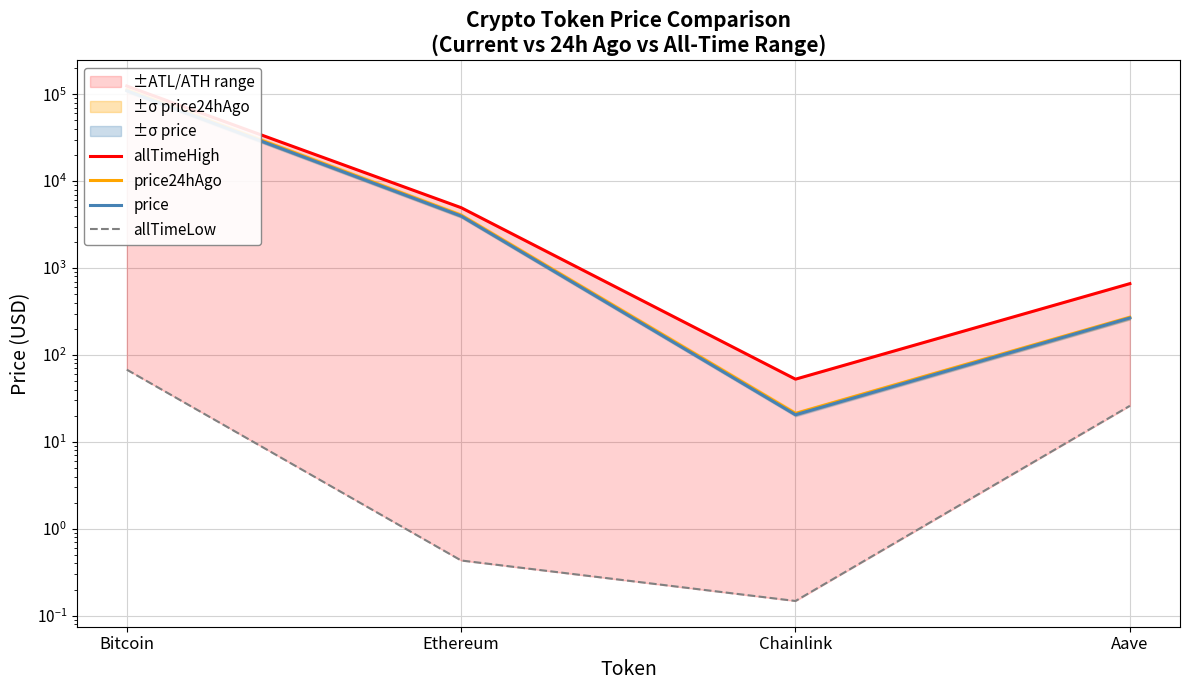

Read the price24hAgo value at Aave.

271.2